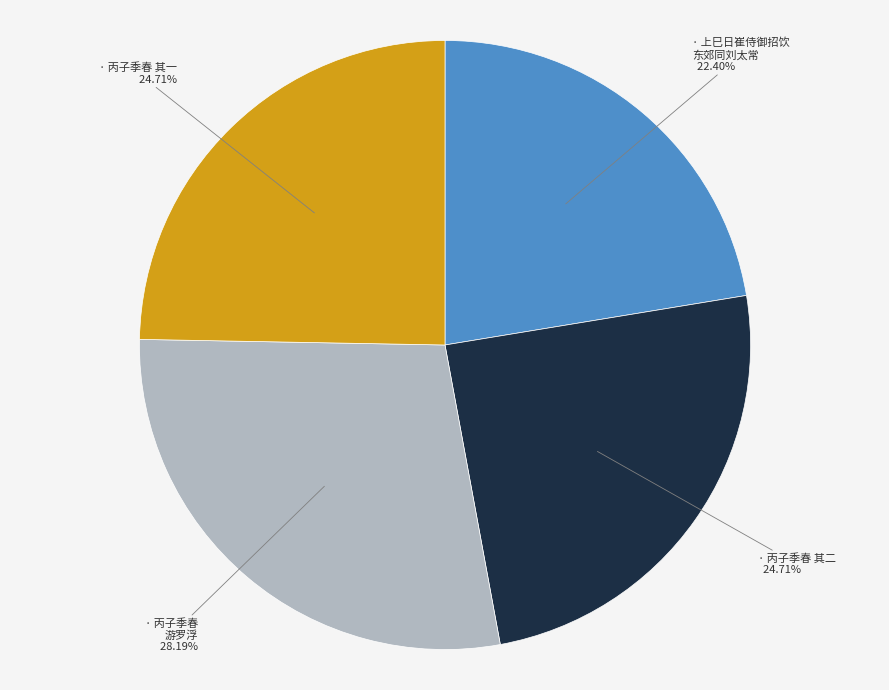

Is there a majority slice in this chart?

No